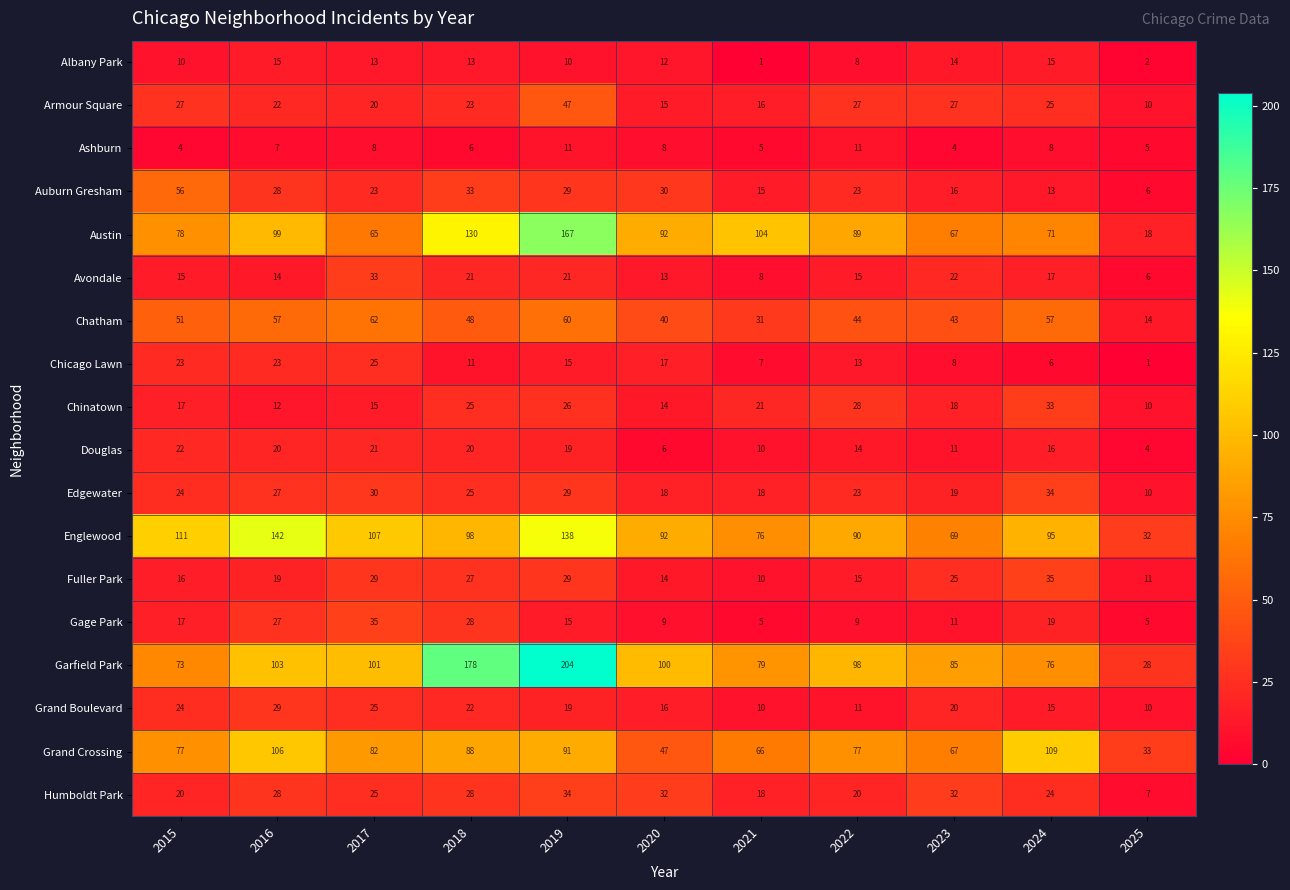

Which series has the largest total across all categories?

Garfield Park